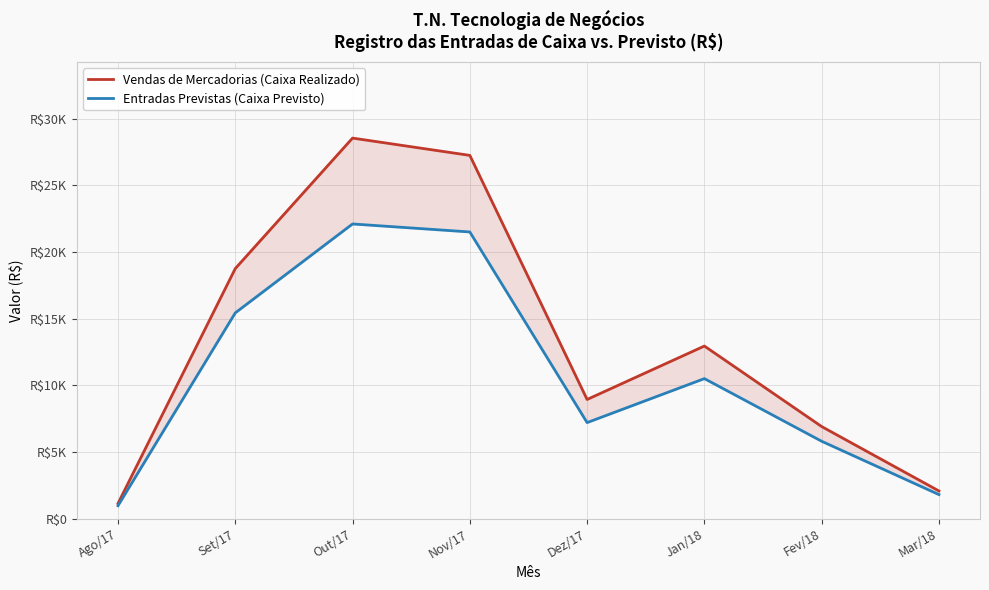

At which label does Entradas Previstas (Caixa Previsto) first exceed 10500?

Set/17